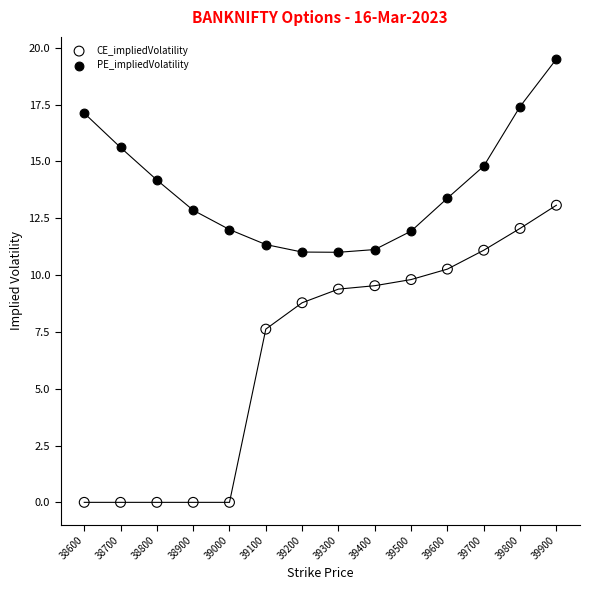

Across all data points, what is the range of Y values (max minus min)?

19.5